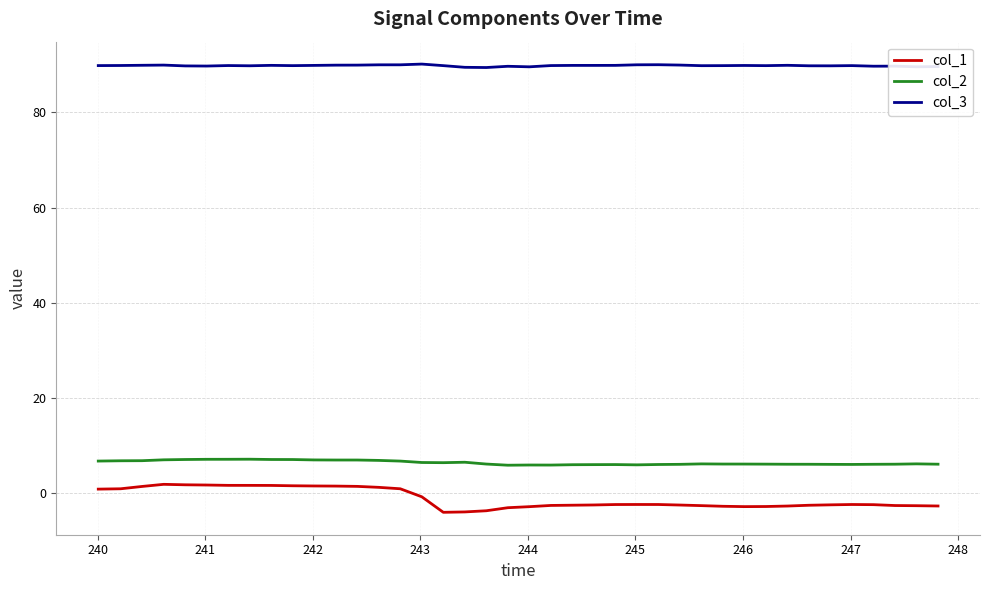

Count the number of categories in the chart.

40